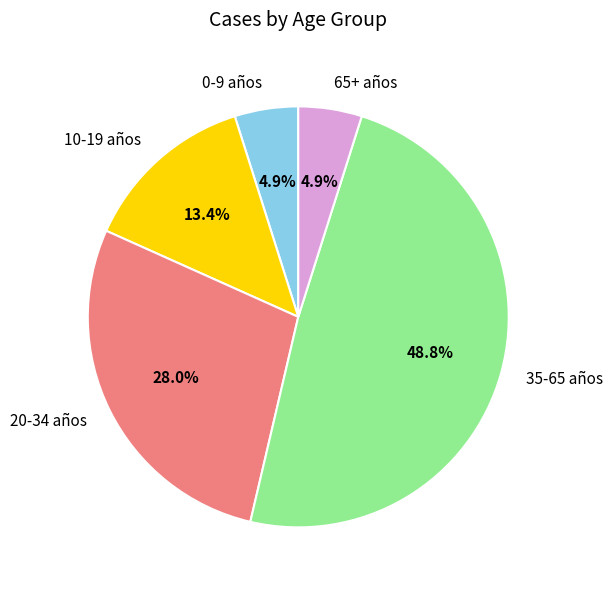

To the nearest percent, what is the difference between the 0-9 años and 35-65 años slice percentages?

44%